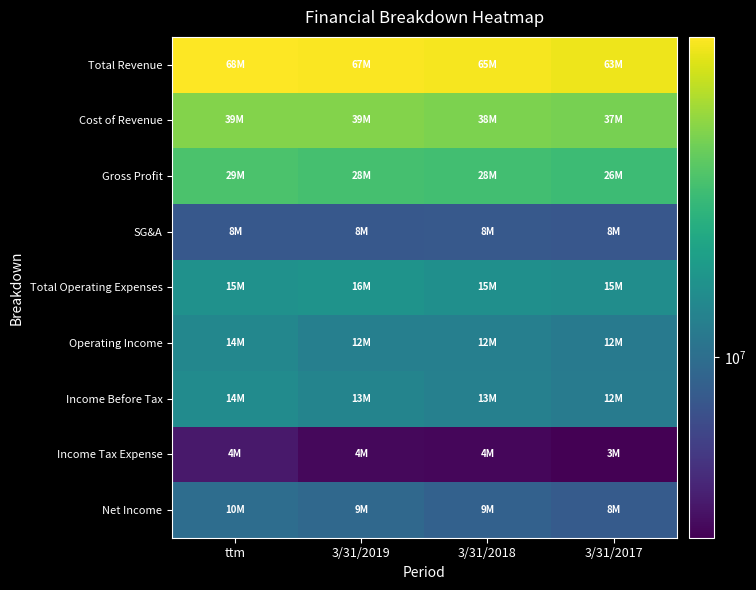

Reading left to right, list all the values displayed in this chart.

Total Revenue: ttm=67855000	3/31/2019=67013000	3/31/2018=65176000	3/31/2017=63016000
Cost of Revenue: ttm=38813000	3/31/2019=38918000	3/31/2018=37603000	3/31/2017=36577000
Gross Profit: ttm=29042000	3/31/2019=28095000	3/31/2018=27573000	3/31/2017=26439000
SG&A: ttm=7803000	3/31/2019=7790000	3/31/2018=7848000	3/31/2017=7682000
Total Operating Expenses: ttm=15448000	3/31/2019=15773000	3/31/2018=15122000	3/31/2017=14731000
Operating Income: ttm=13594000	3/31/2019=12322000	3/31/2018=12451000	3/31/2017=11708000
Income Before Tax: ttm=14399000	3/31/2019=13154000	3/31/2018=12511000	3/31/2017=11753000
Income Tax Expense: ttm=4160000	3/31/2019=3612000	3/31/2018=3568000	3/31/2017=3404000
Net Income: ttm=9947000	3/31/2019=9326000	3/31/2018=8645000	3/31/2017=7999000